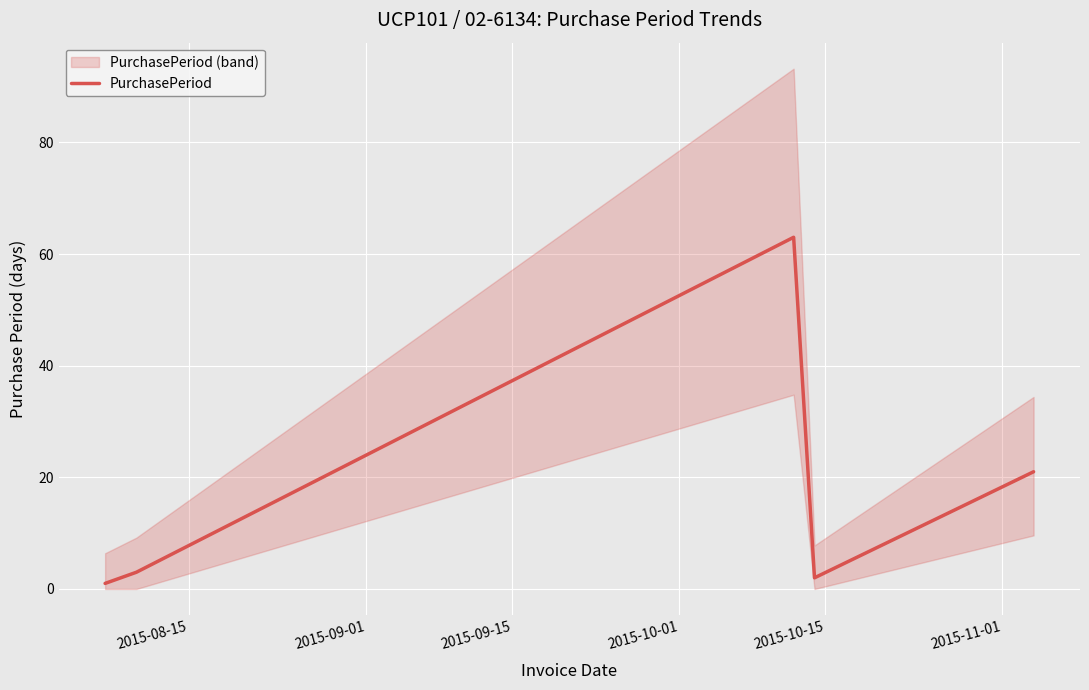

What is the difference between the maximum and minimum values?

62